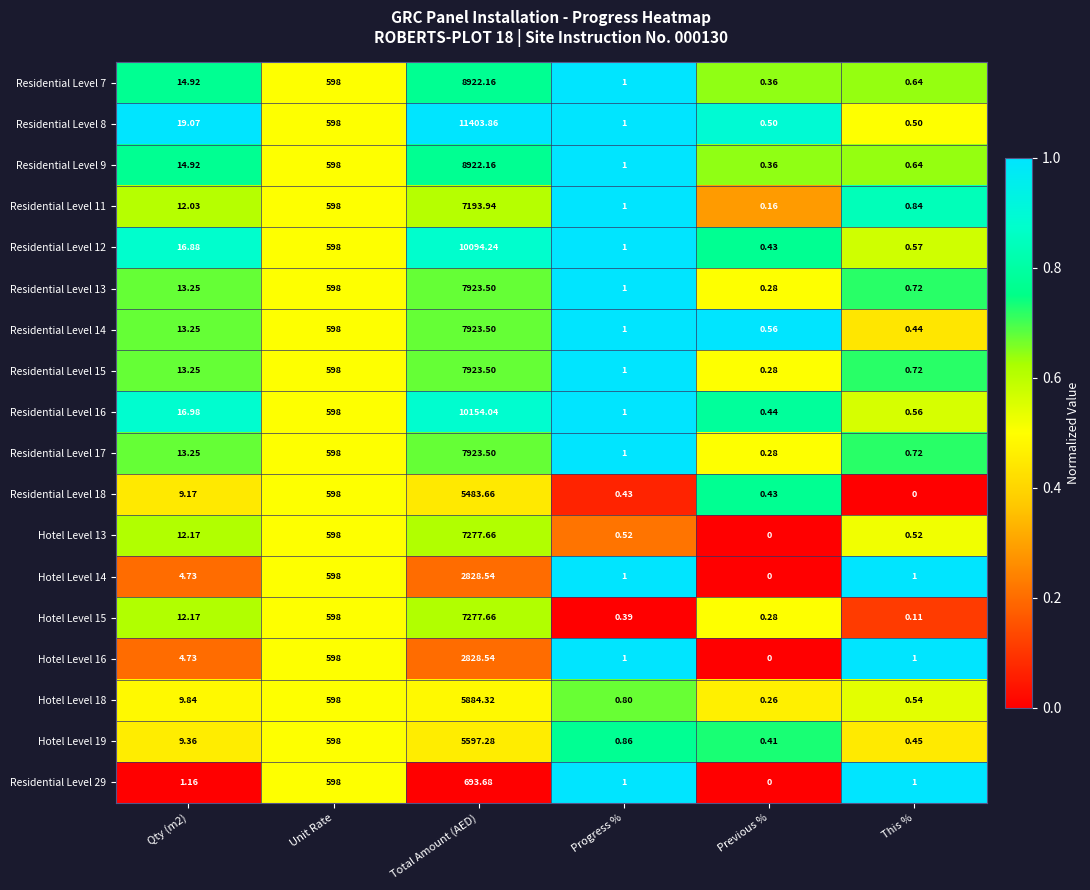

At which category does the chart reach its peak across all series?

Total Amount (AED)